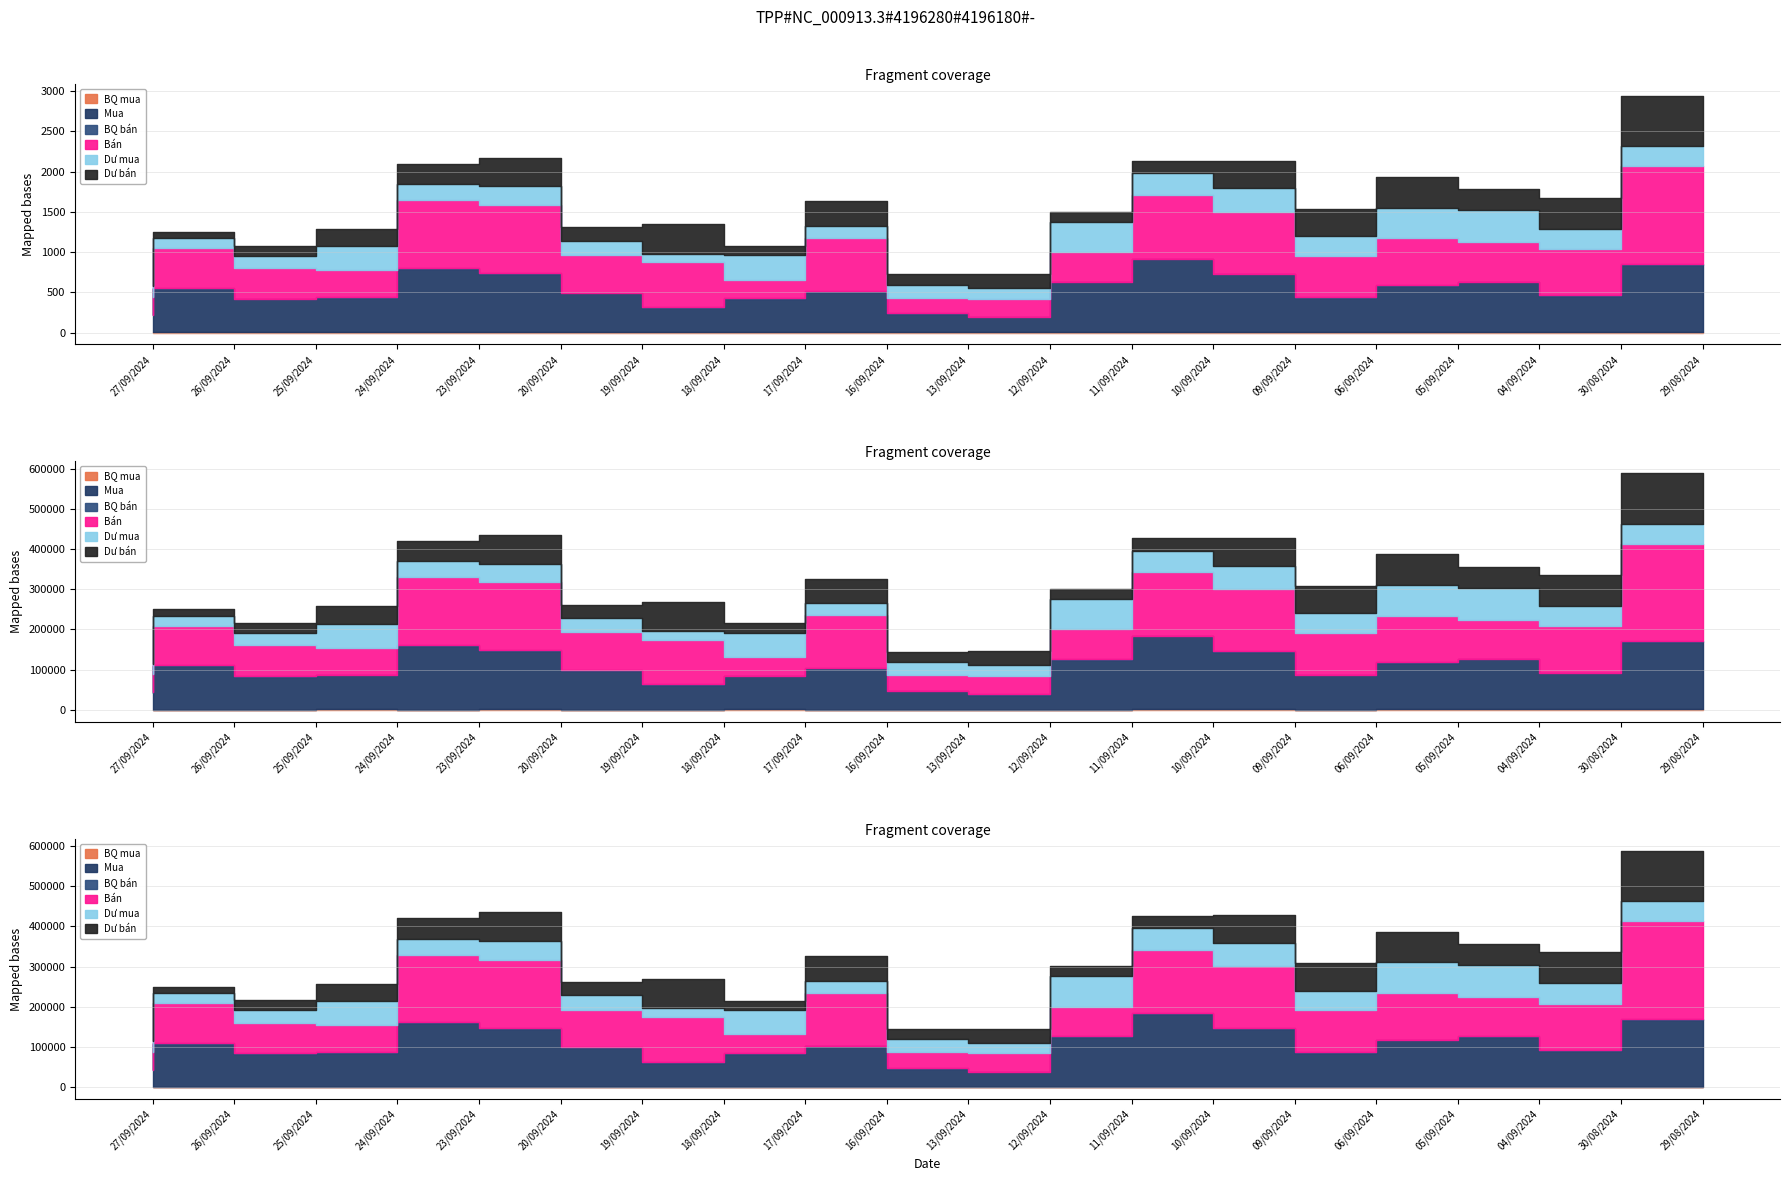

Which has a higher value, 04/09/2024 or 19/09/2024?

04/09/2024